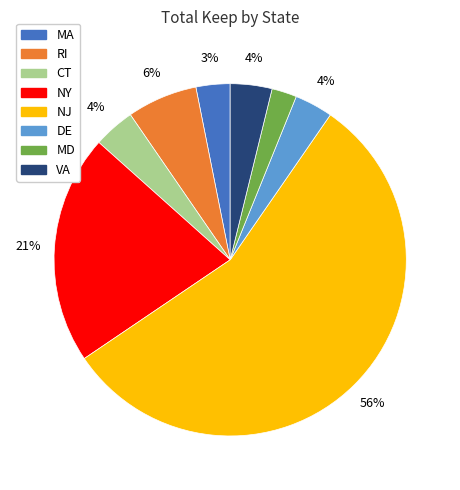

Do NJ and VA together represent more than half of the pie?

Yes